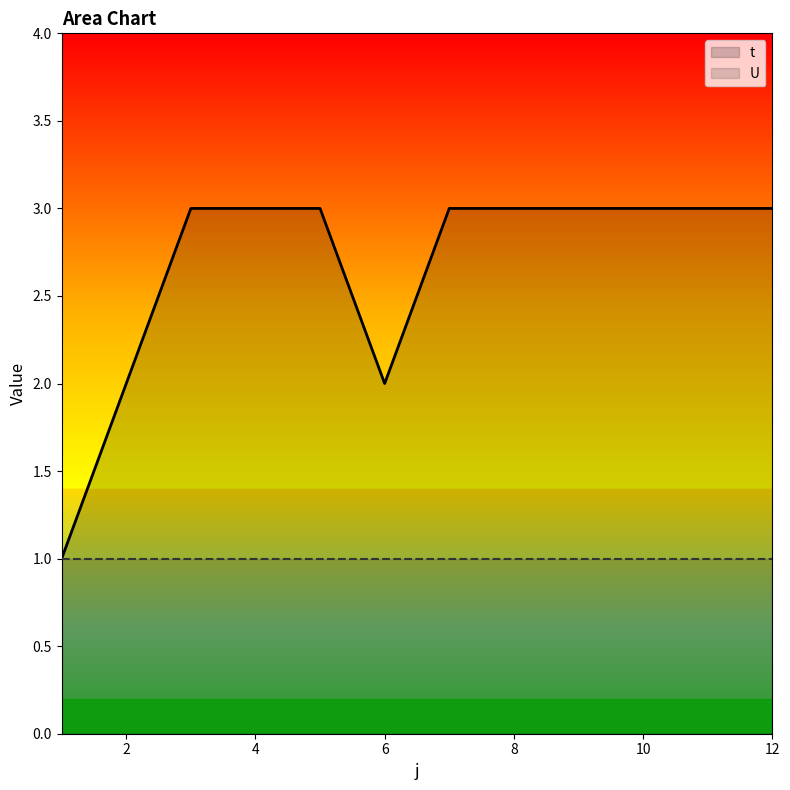

True or false: the data shows 2 at 6.

True